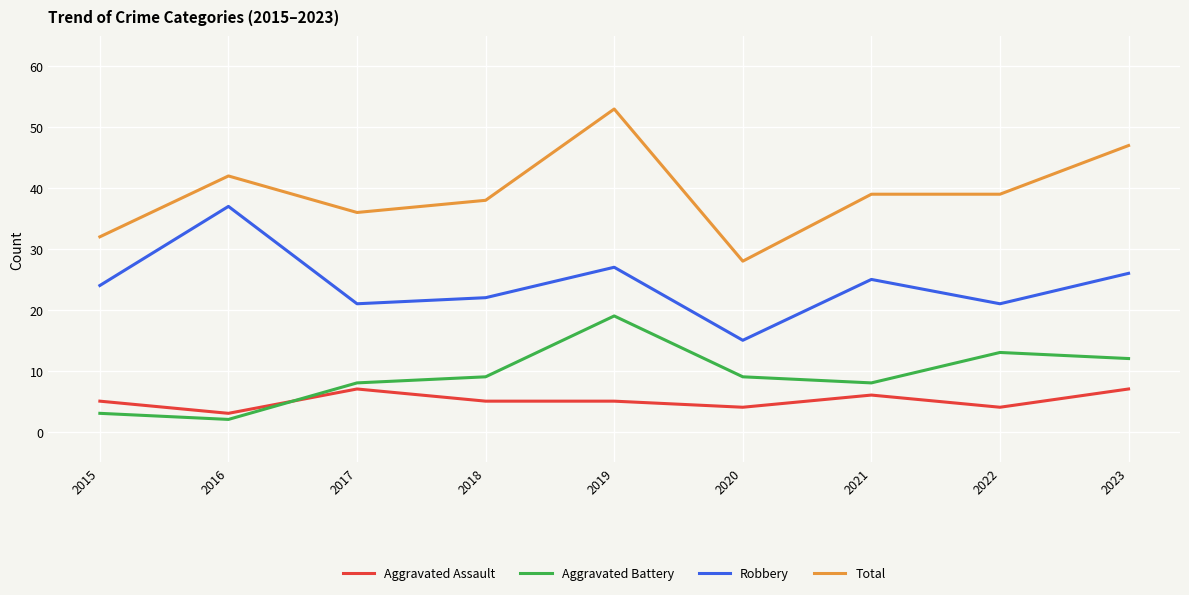

Which series changed the most between 2019 and 2023?

Aggravated Battery